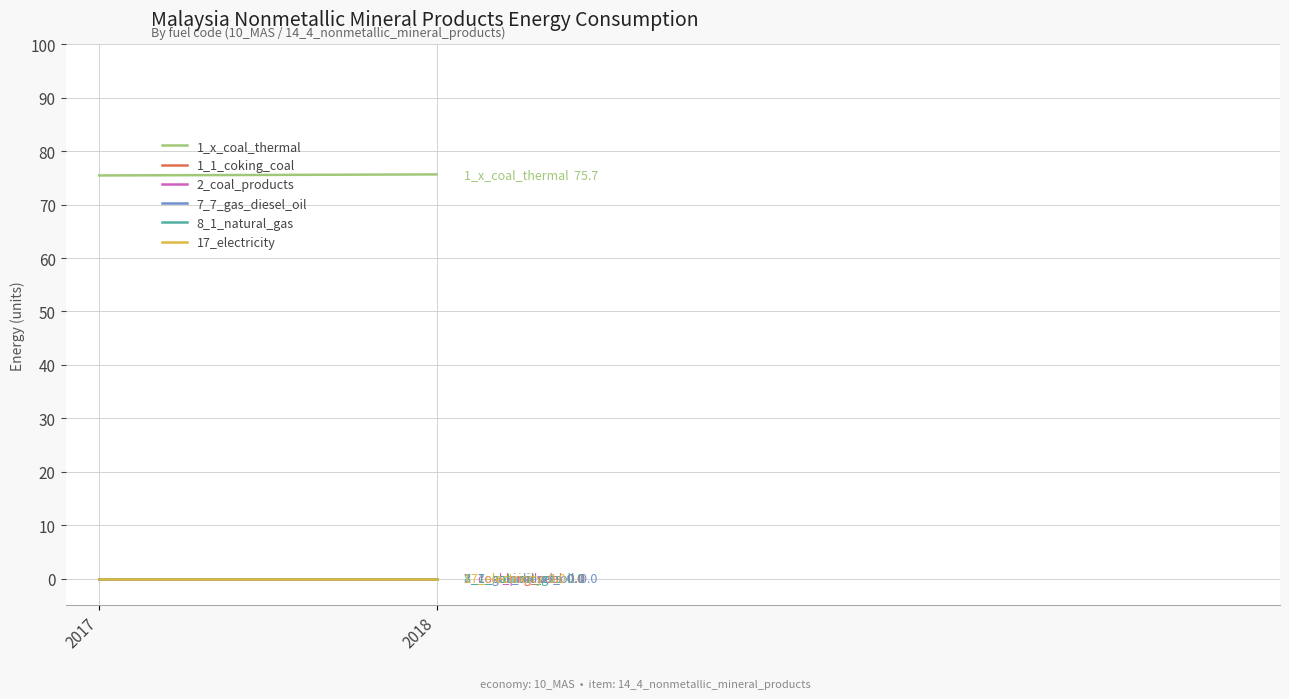

At how many categories does at least one series exceed 30?

2